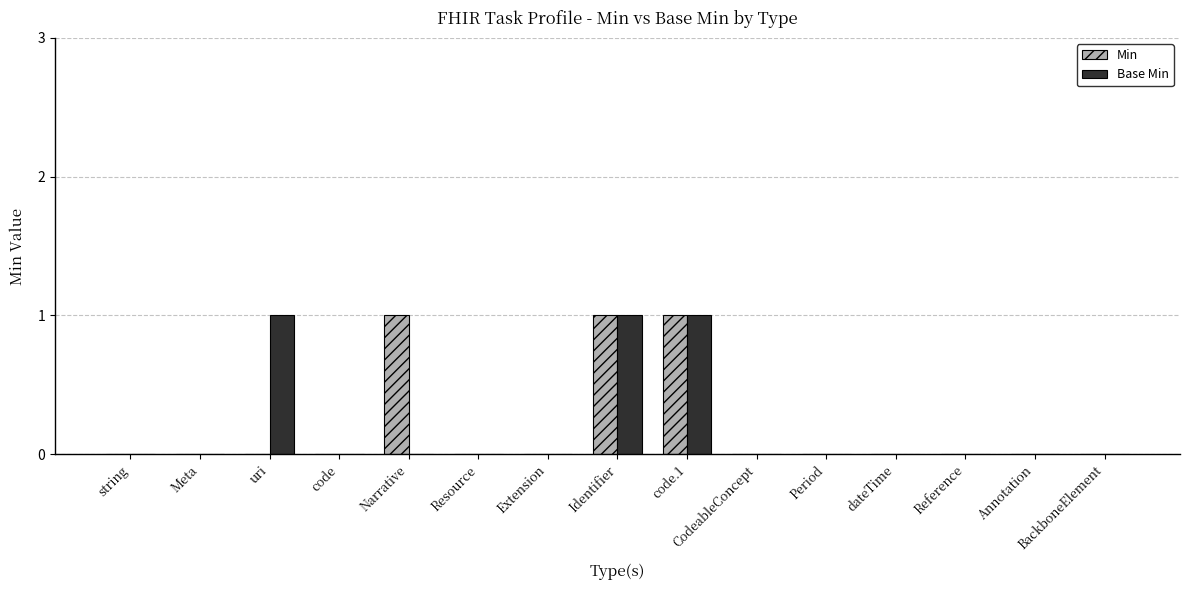

Count the number of categories in the chart.

15